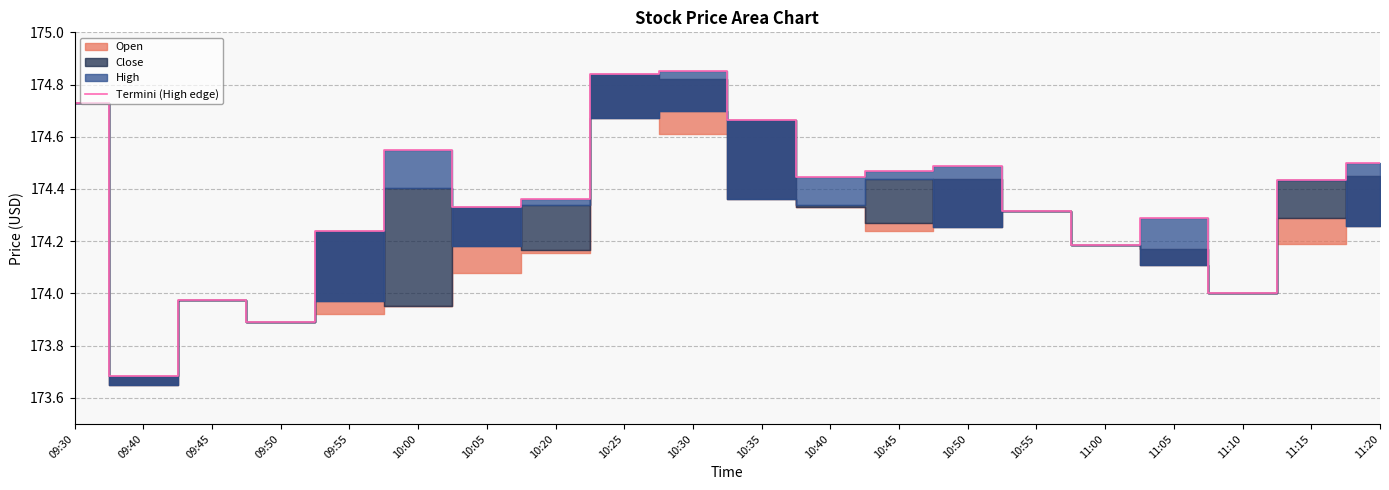

List the labels in order of value, smallest first.

09:40, 09:50, 09:45, 11:10, 11:00, 09:55, 11:05, 10:55, 10:05, 10:20, 11:15, 10:40, 10:45, 10:50, 11:20, 10:00, 10:35, 09:30, 10:25, 10:30